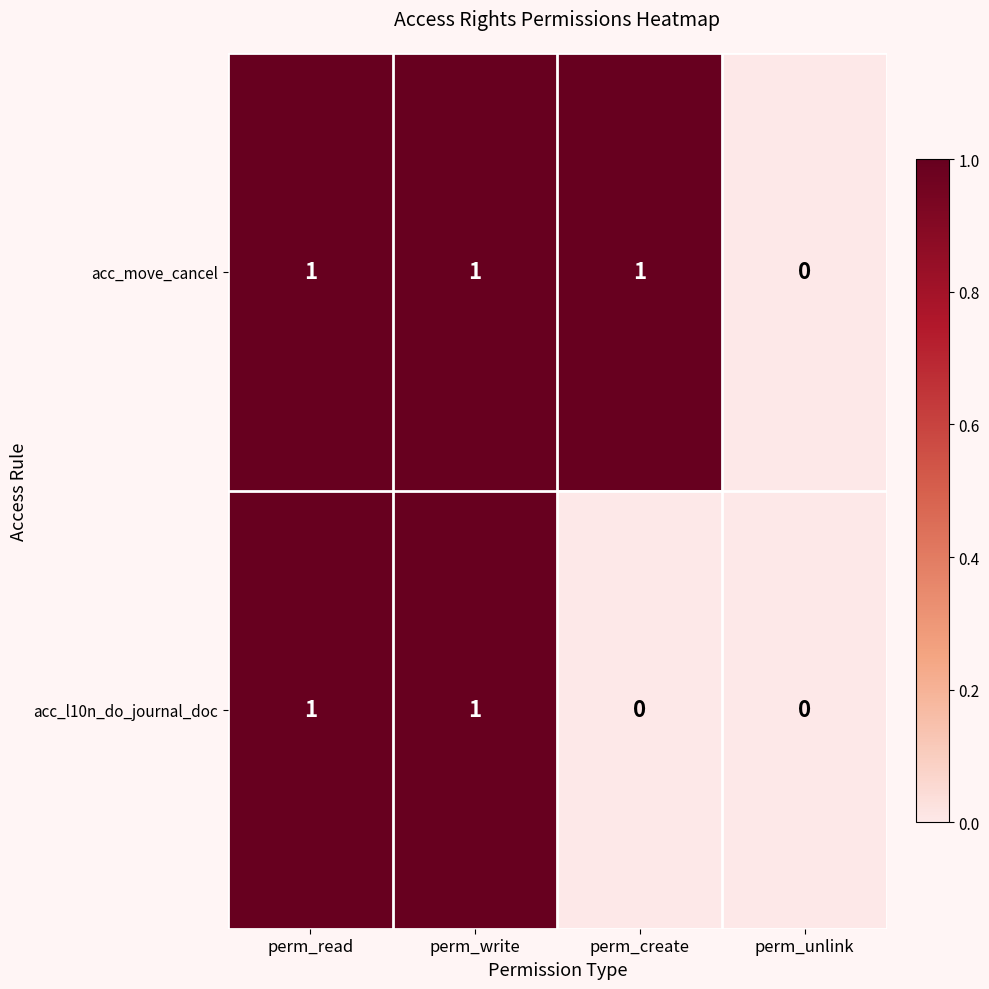

Where is acc_move_cancel nearest to the value 0?

perm_unlink